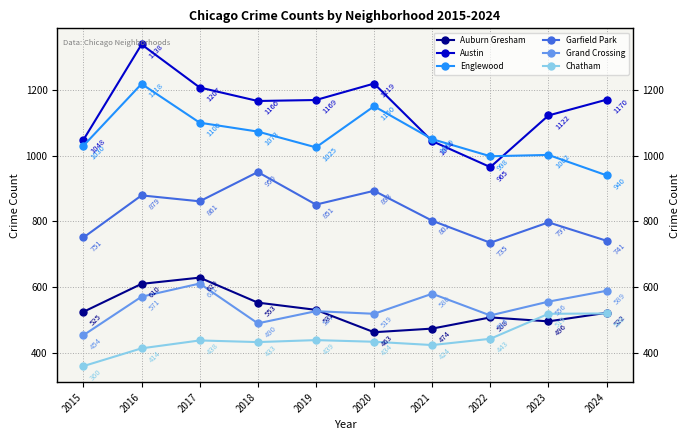

Which series changed the most between 2016 and 2017?

Austin